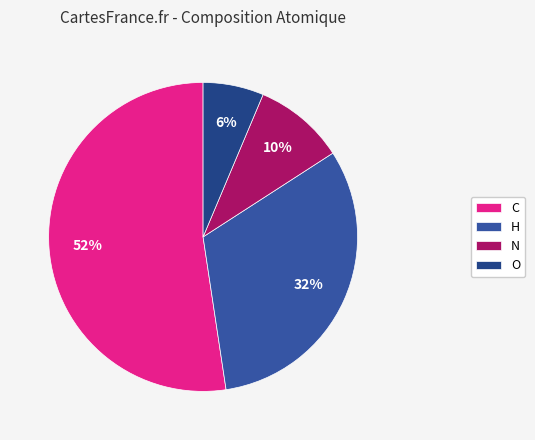

Count the number of slices in the pie.

4